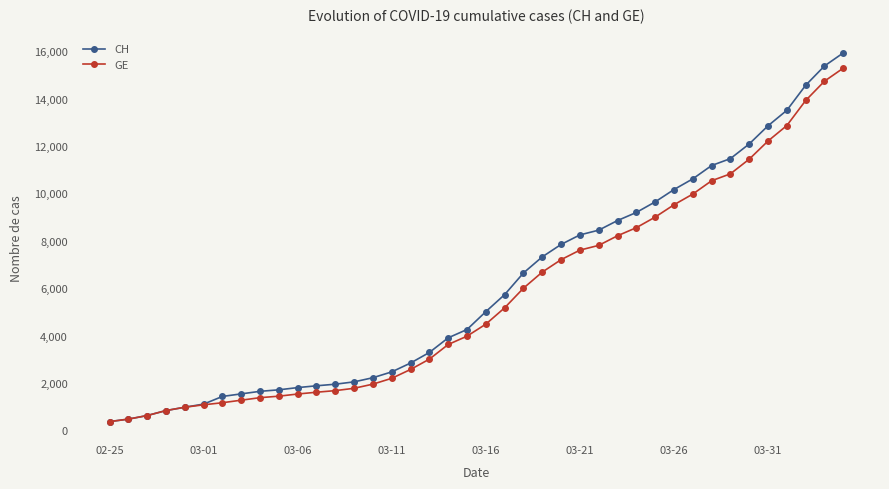

What is the greatest value displayed?

15926